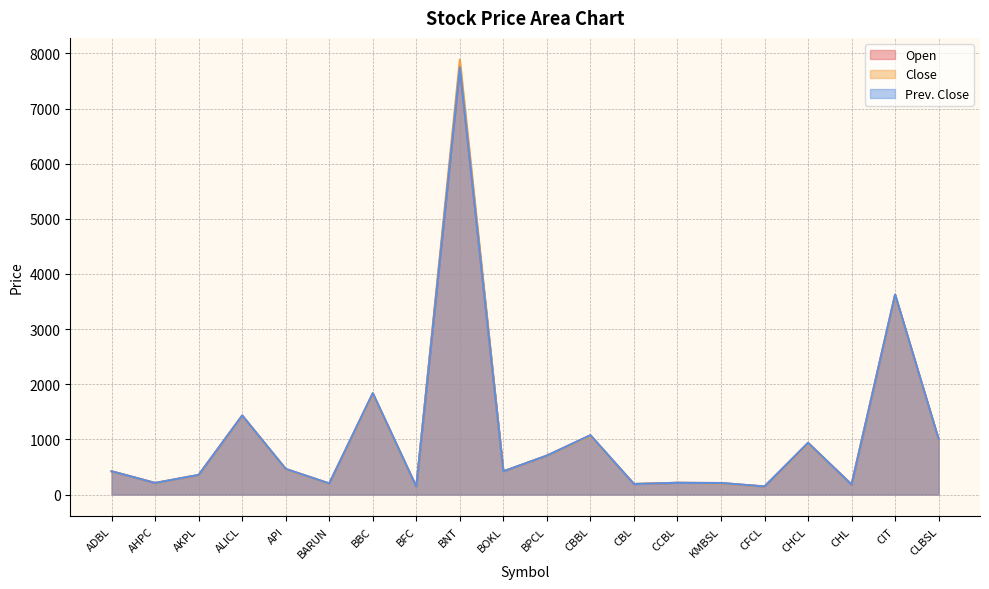

Which category has the highest value in the Prev. Close series?

BNT